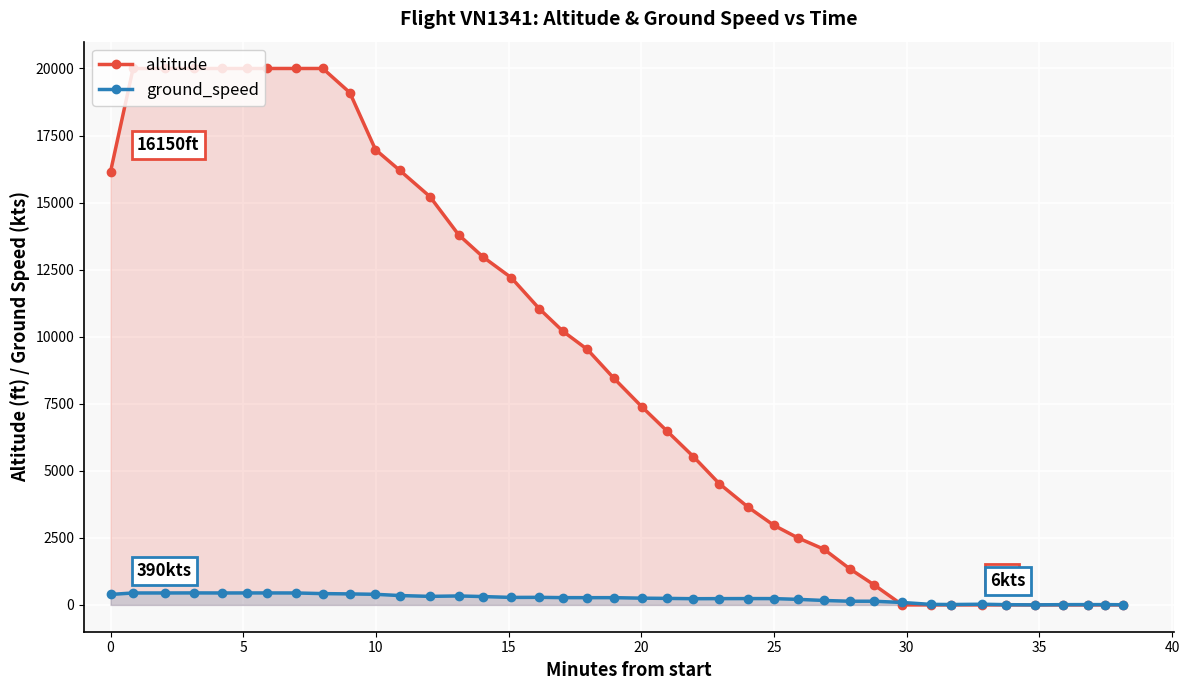

What is the greatest value displayed?

20000